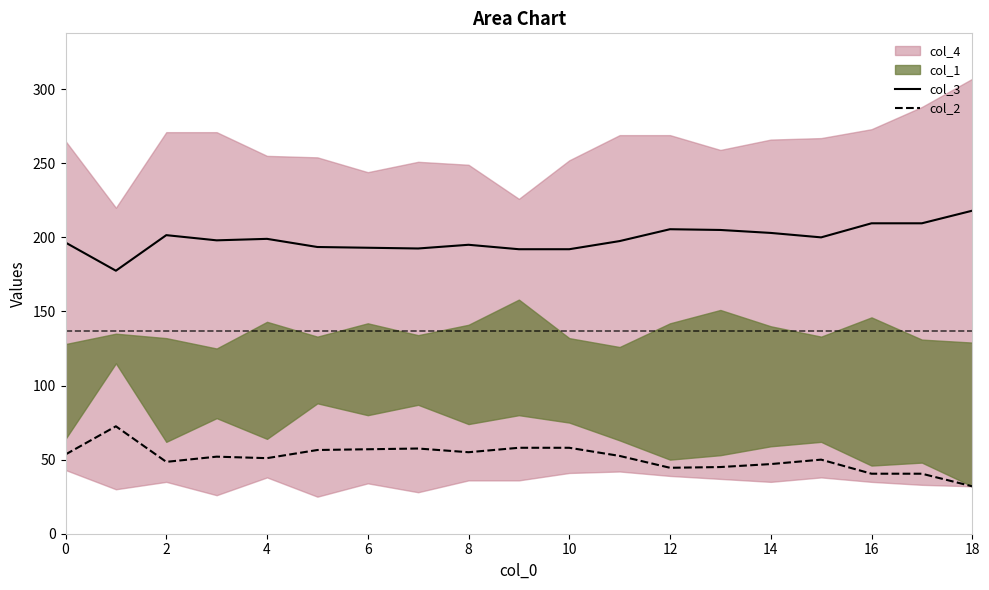

The value of col_3 at 16 is 146.3. True or false?

False